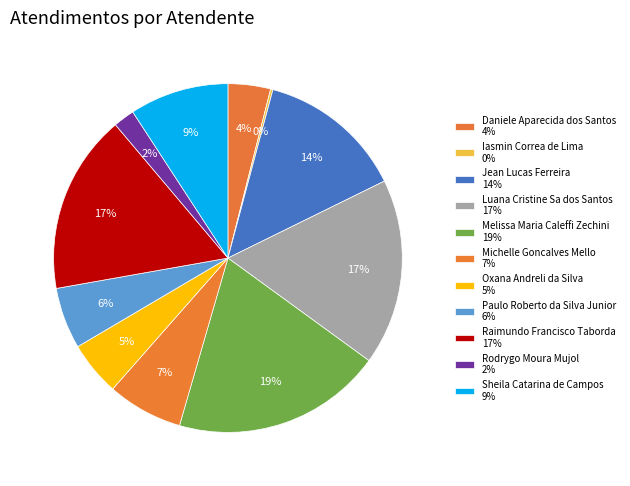

How many segments does this pie chart have?

11